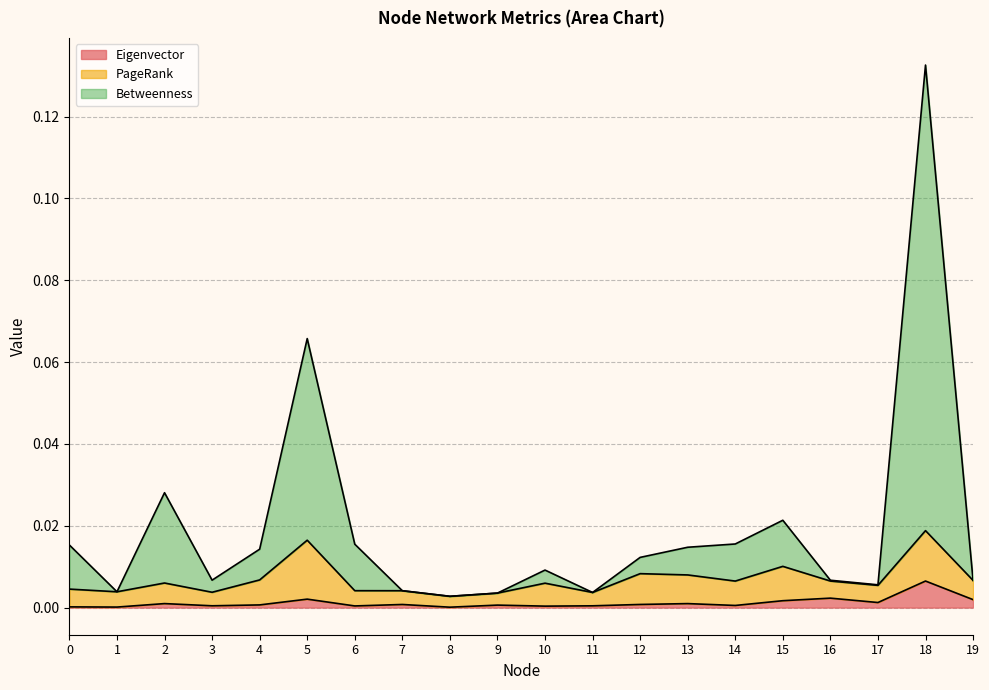

Where is the first local minimum for Betweenness?

1